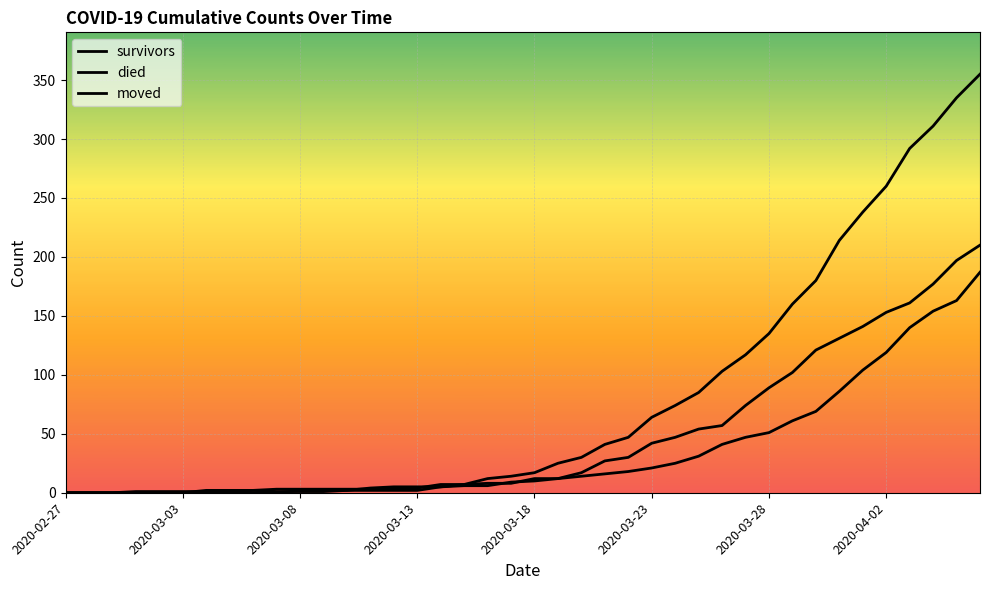

Where is survivors nearest to the value 93?

33